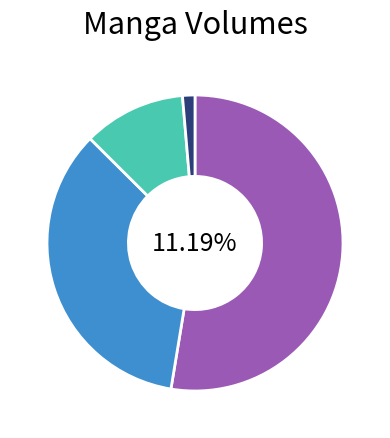

Is it true that Montage is 11% of the pie?

False